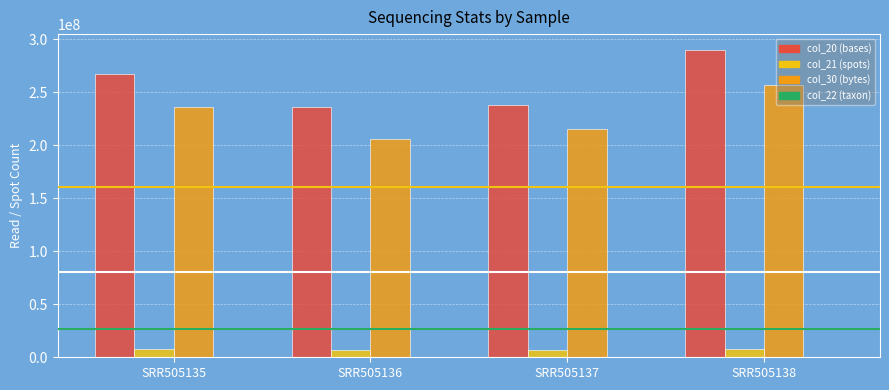

What is the spread (max minus min) of values at SRR505138?

290472810